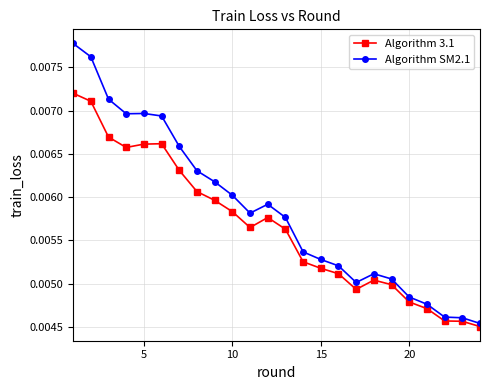

How many Algorithm SM2.1 values are between 0 and 1?

24